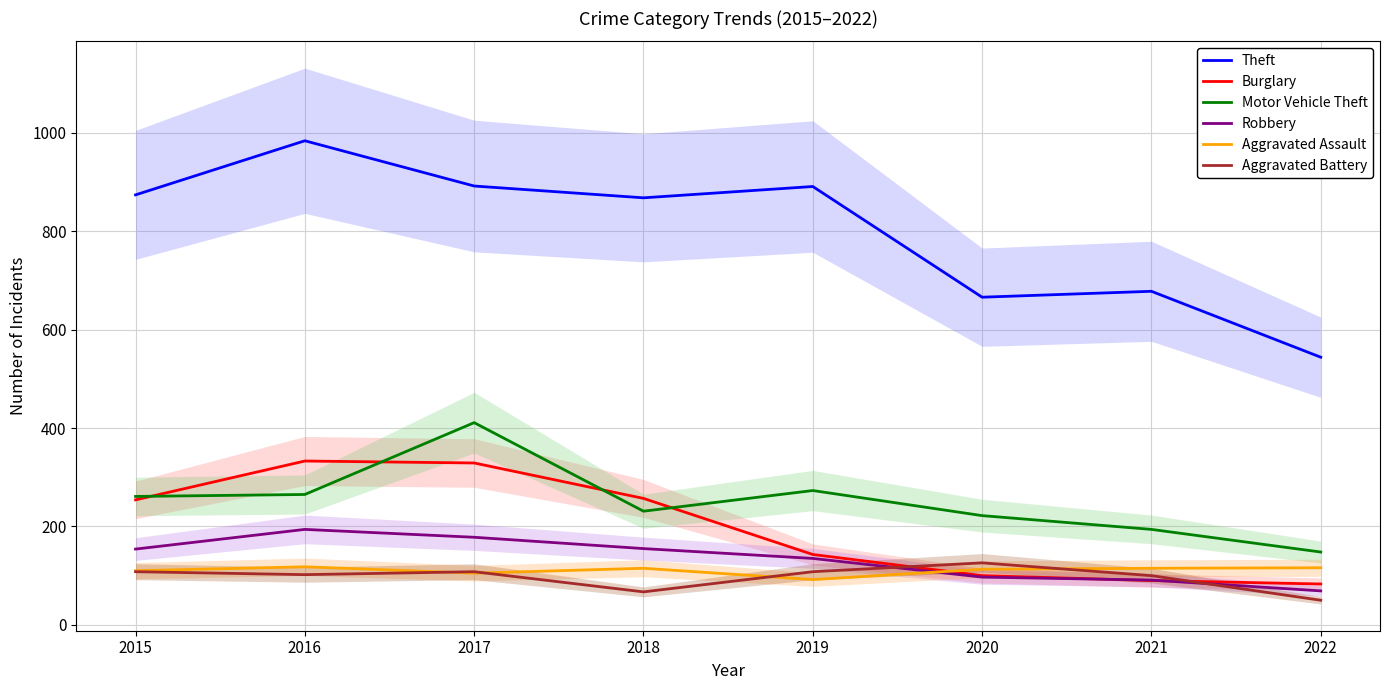

What is the value of the Aggravated Battery point at the 3rd from the left?

108